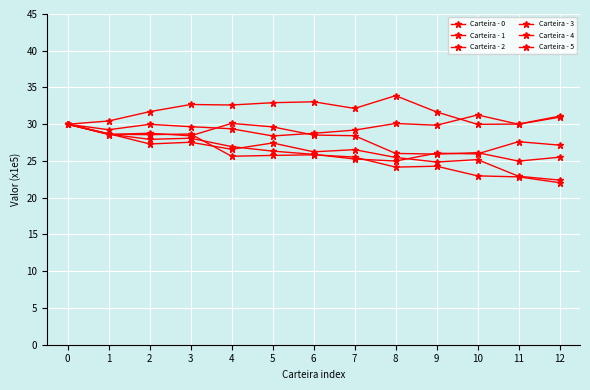

What is the smallest value displayed?

22.0